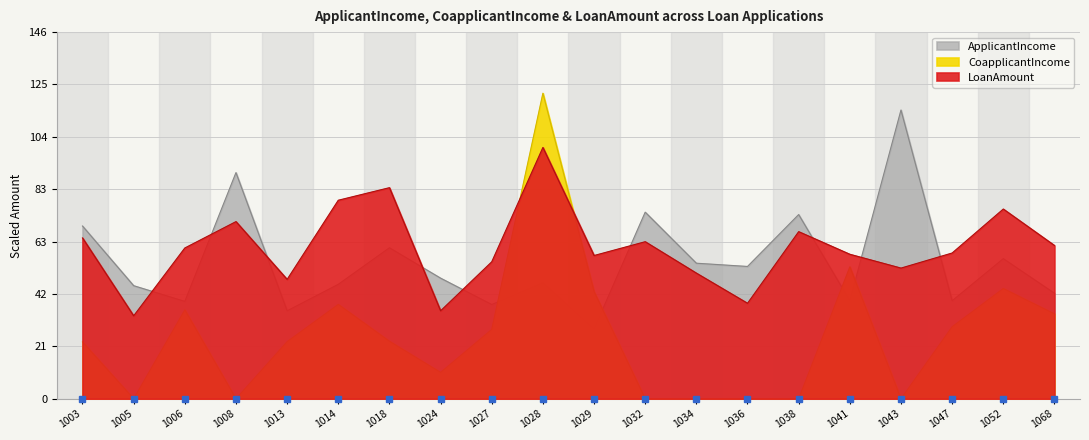

True or false: CoapplicantIncome and ApplicantIncome cross at least once.

True